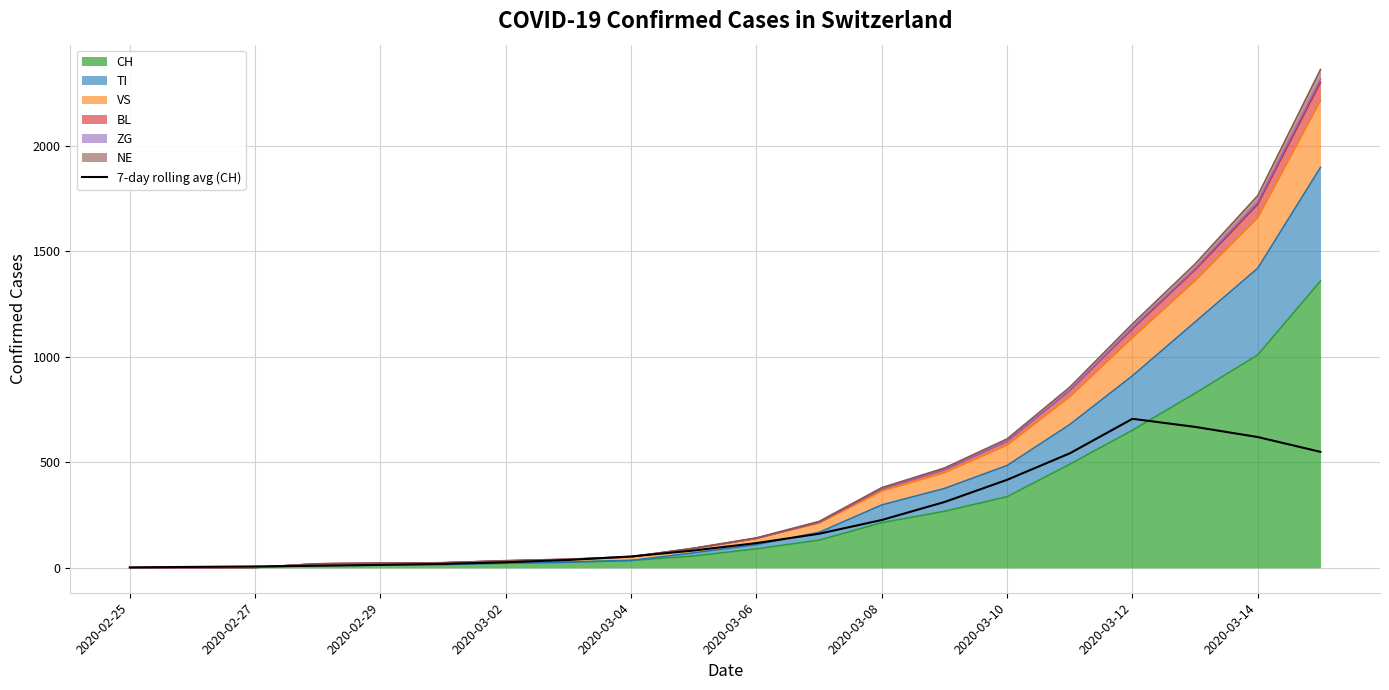

How many points are higher than both their immediate neighbors (excluding endpoints)?

1